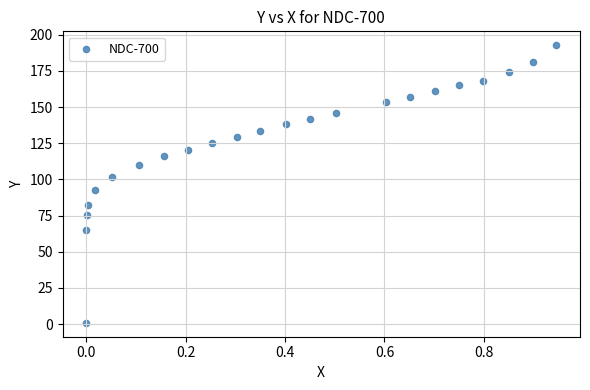

What Y value in the scatter plot is closest to 96?

92.9